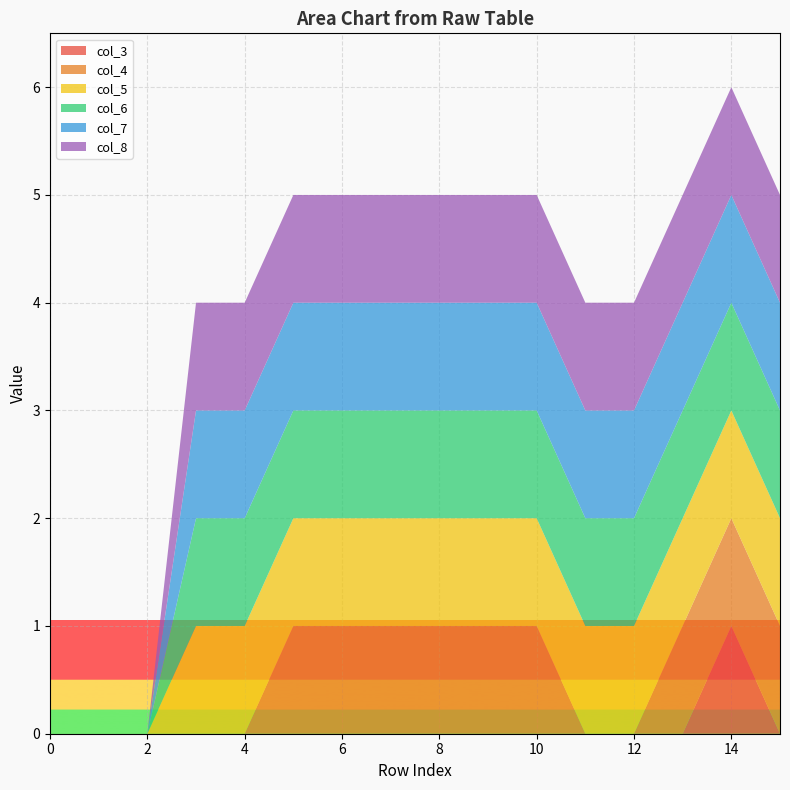

Reading right to left, extract all data points from this chart.

col_3: 15=0	14=1	13=0	12=0	11=0	10=0	9=0	8=0	7=0	6=0	5=0	4=0	3=0	2=0	1=0	0=0
col_4: 15=1	14=1	13=1	12=0	11=0	10=1	9=1	8=1	7=1	6=1	5=1	4=0	3=0	2=0	1=0	0=0
col_5: 15=1	14=1	13=1	12=1	11=1	10=1	9=1	8=1	7=1	6=1	5=1	4=1	3=1	2=0	1=0	0=0
col_6: 15=1	14=1	13=1	12=1	11=1	10=1	9=1	8=1	7=1	6=1	5=1	4=1	3=1	2=0	1=0	0=0
col_7: 15=1	14=1	13=1	12=1	11=1	10=1	9=1	8=1	7=1	6=1	5=1	4=1	3=1	2=0	1=0	0=0
col_8: 15=1	14=1	13=1	12=1	11=1	10=1	9=1	8=1	7=1	6=1	5=1	4=1	3=1	2=0	1=0	0=0